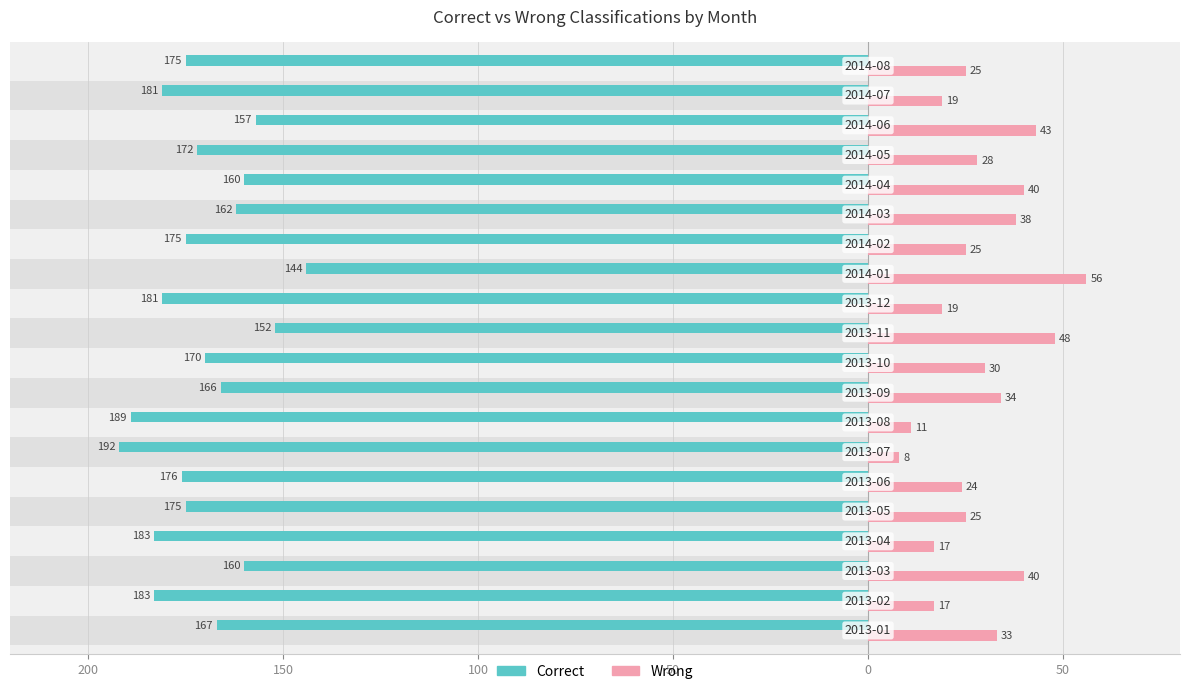

How many categories are shown in the chart?

20